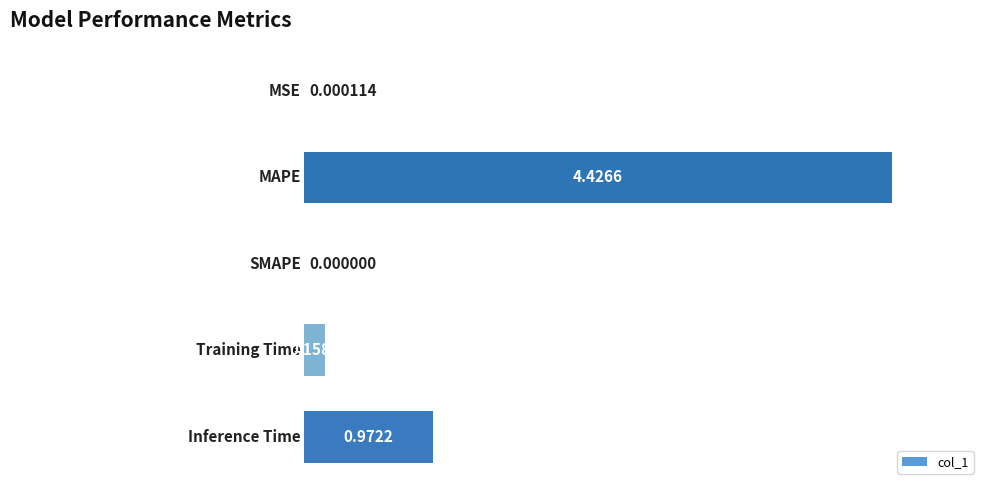

What is the sum of all values?

5.6